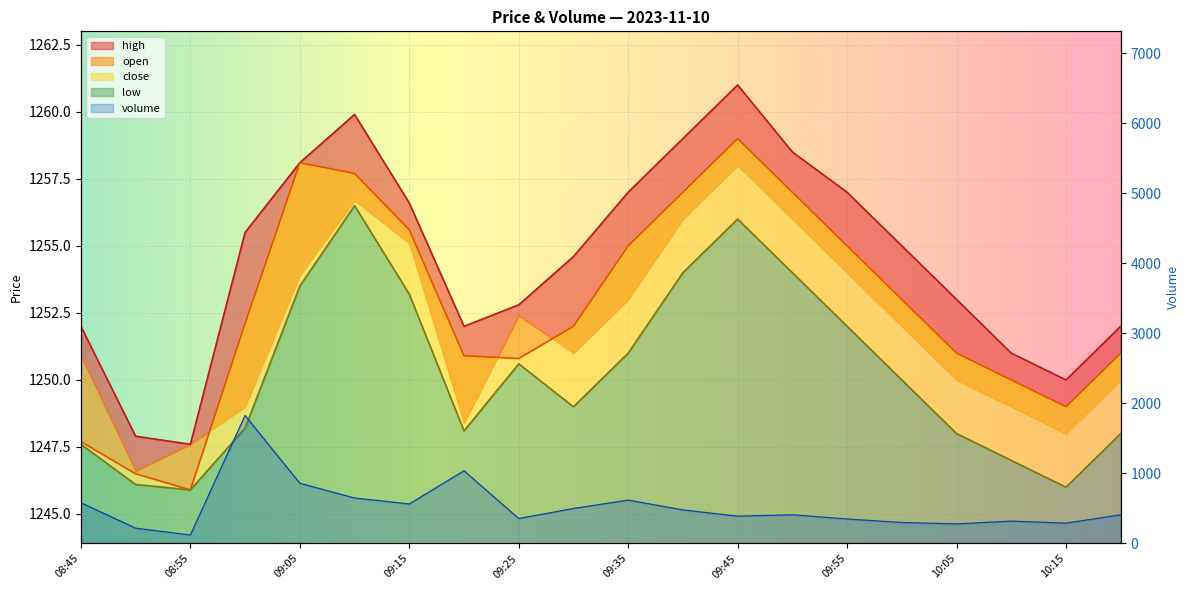

What is the sum of the close values at 09:55 and 09:30?

2507.0